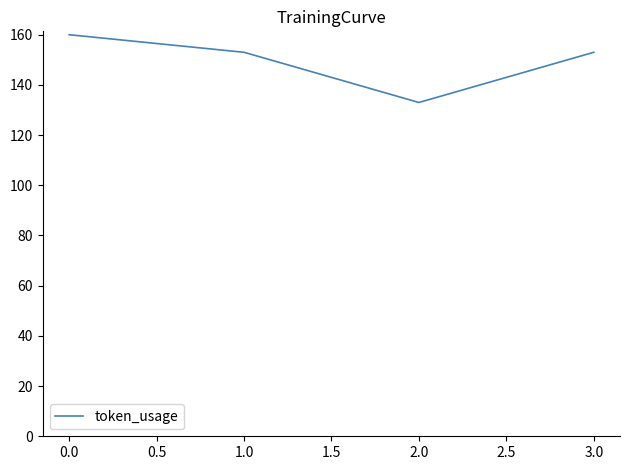

What is the greatest value displayed?

160